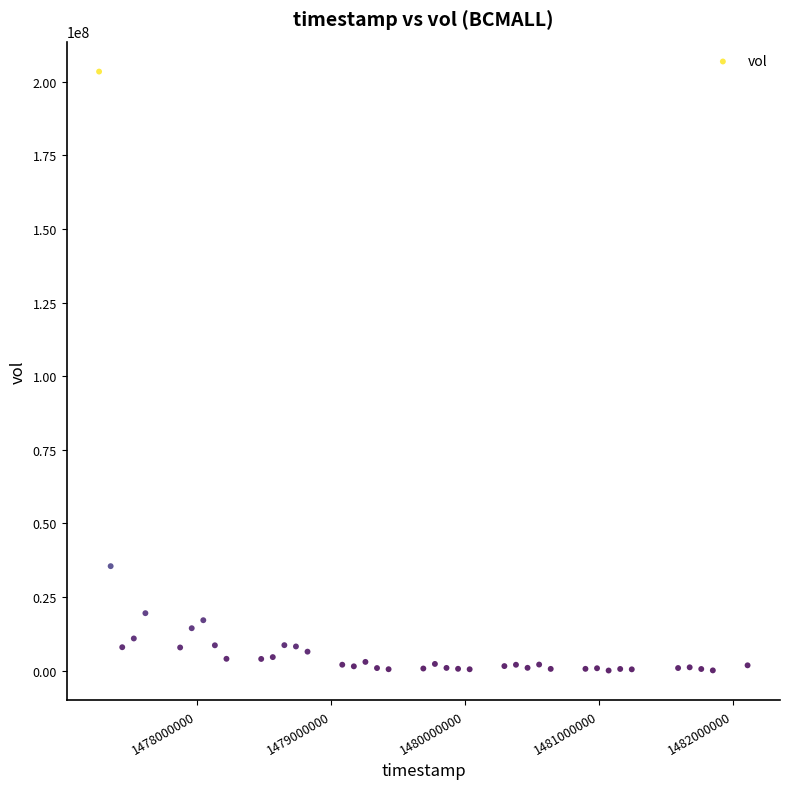

What Y value in the scatter plot is closest to 101751700?

35514500